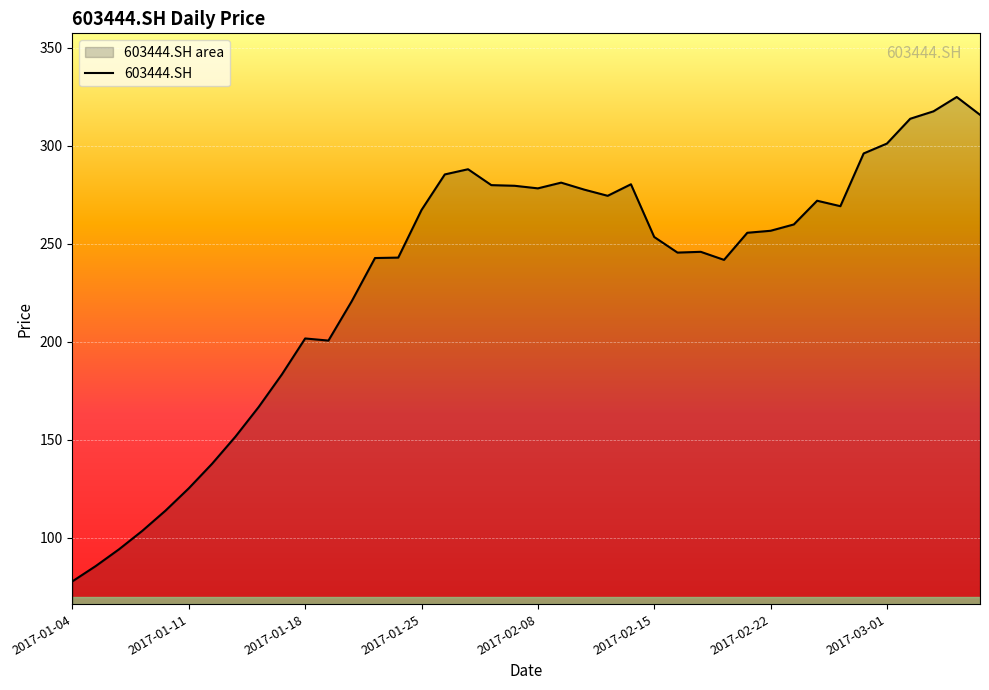

List the labels in order of value, largest first.

2017-03-06, 2017-03-03, 2017-03-07, 2017-03-02, 2017-03-01, 2017-02-28, 2017-02-03, 2017-01-26, 2017-02-09, 2017-02-14, 2017-02-06, 2017-02-07, 2017-02-08, 2017-02-10, 2017-02-13, 2017-02-24, 2017-02-27, 2017-01-25, 2017-02-23, 2017-02-22, 2017-02-21, 2017-02-15, 2017-02-17, 2017-02-16, 2017-01-24, 2017-01-23, 2017-02-20, 2017-01-20, 2017-01-18, 2017-01-19, 2017-01-17, 2017-01-16, 2017-01-13, 2017-01-12, 2017-01-11, 2017-01-10, 2017-01-09, 2017-01-06, 2017-01-05, 2017-01-04